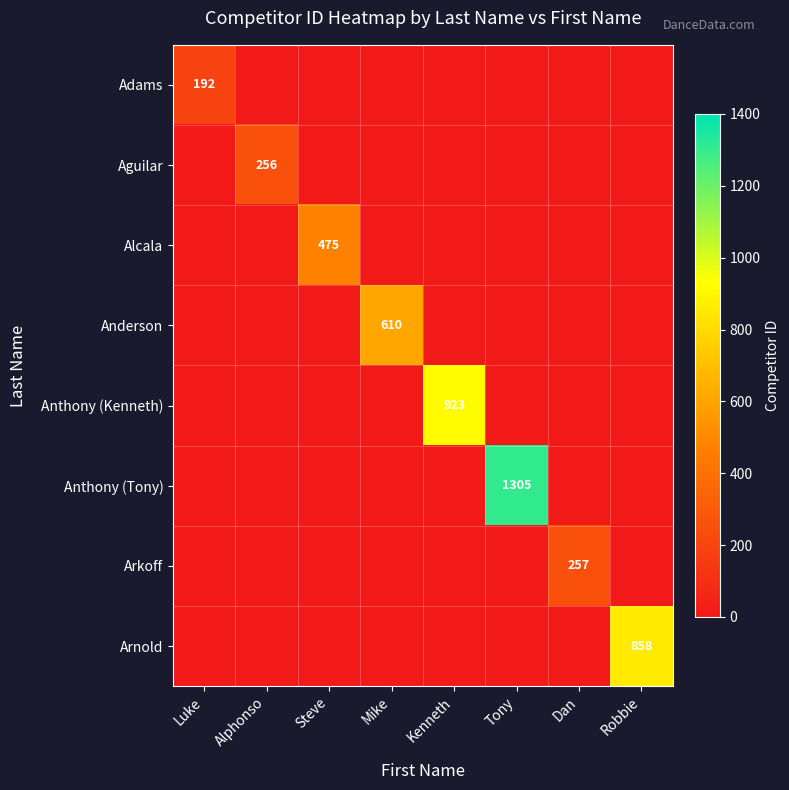

True or false: Alcala has a value of 132 at Steve.

False